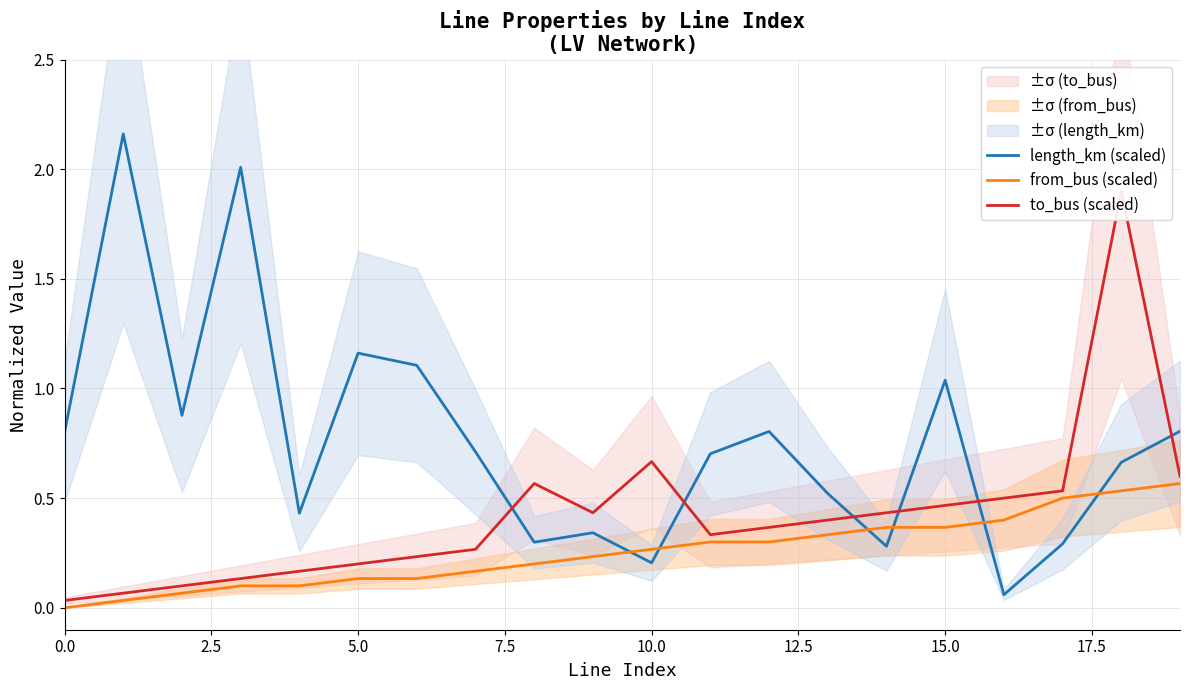

What are all the series names shown in the legend?

length_km (scaled), from_bus (scaled), to_bus (scaled)